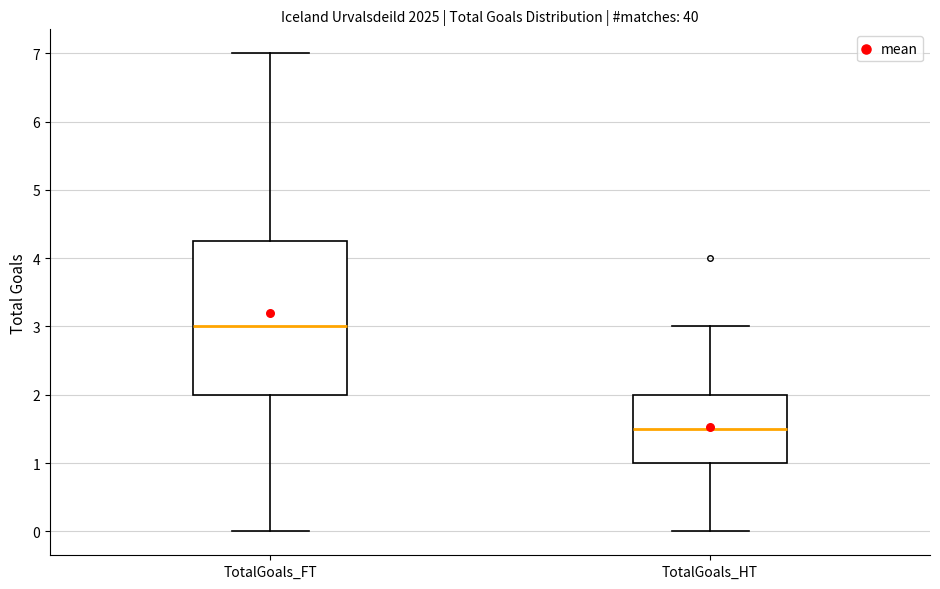

Comparing the boxes themselves (not the whiskers), which one is the tallest?

TotalGoals_FT